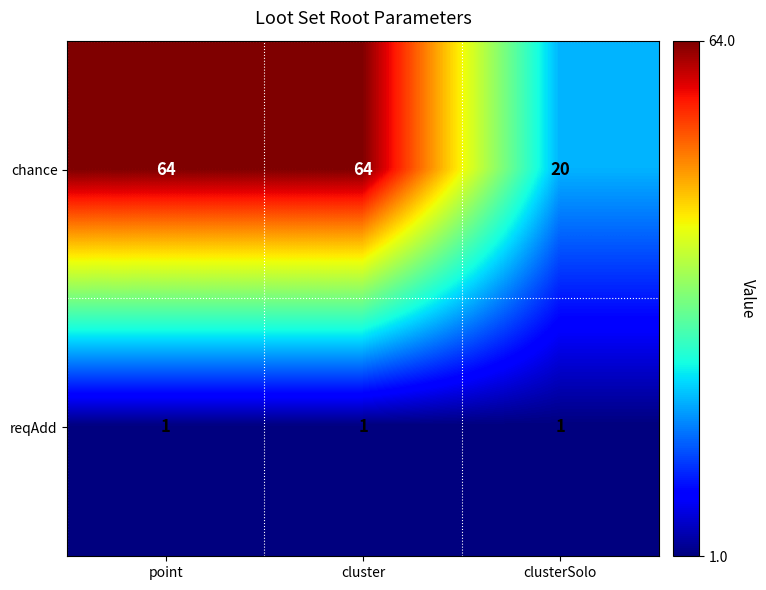

Which series has the largest range (max minus min)?

chance